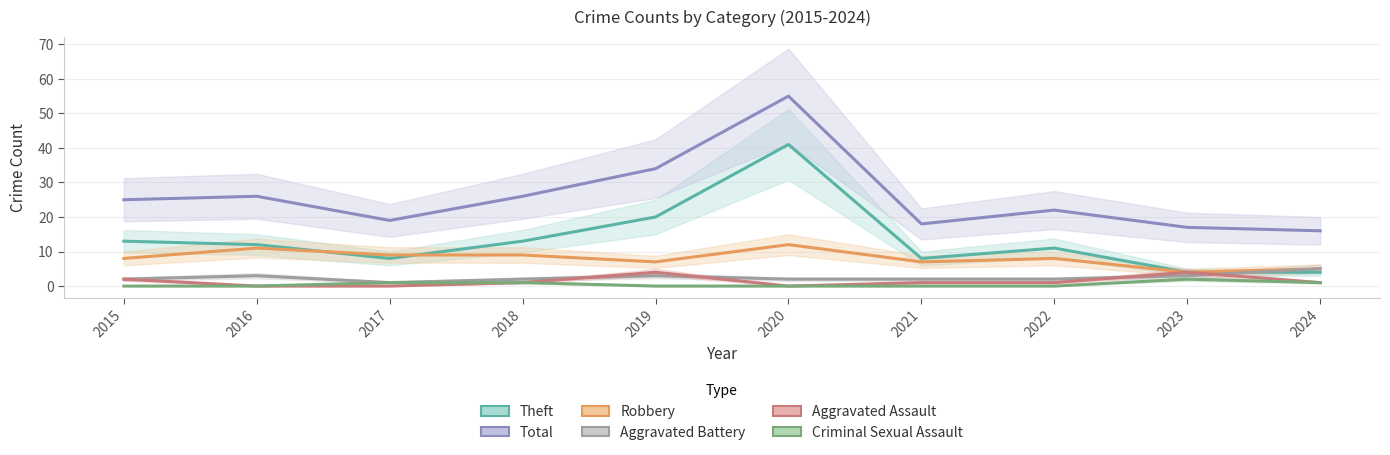

What is the difference between the maximum and minimum values in the Total series?

39